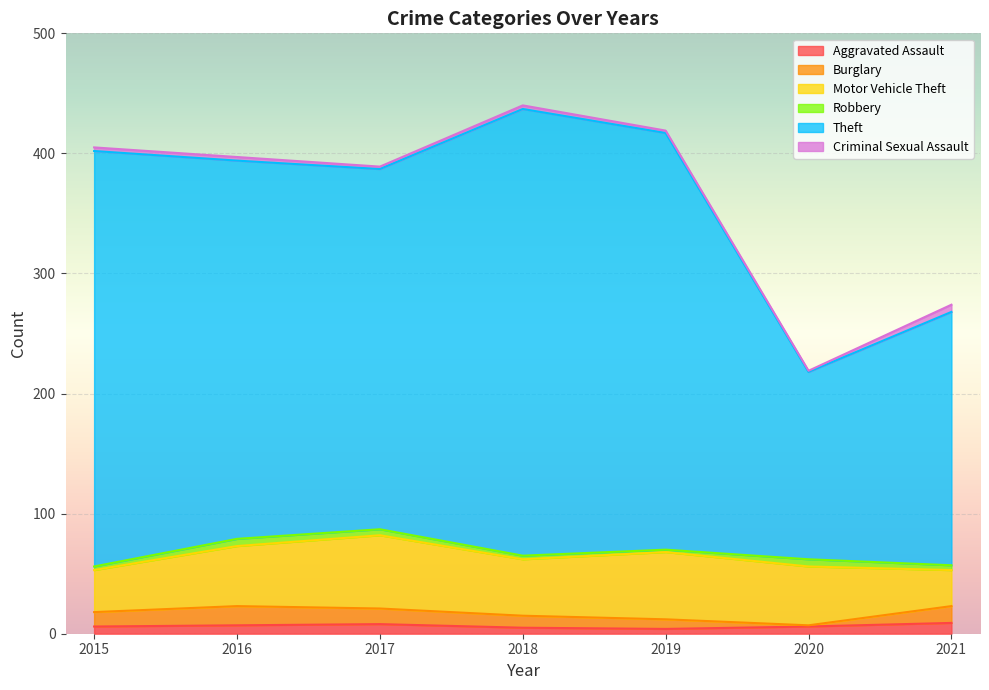

Which category has the lowest value in the Theft series?

2020